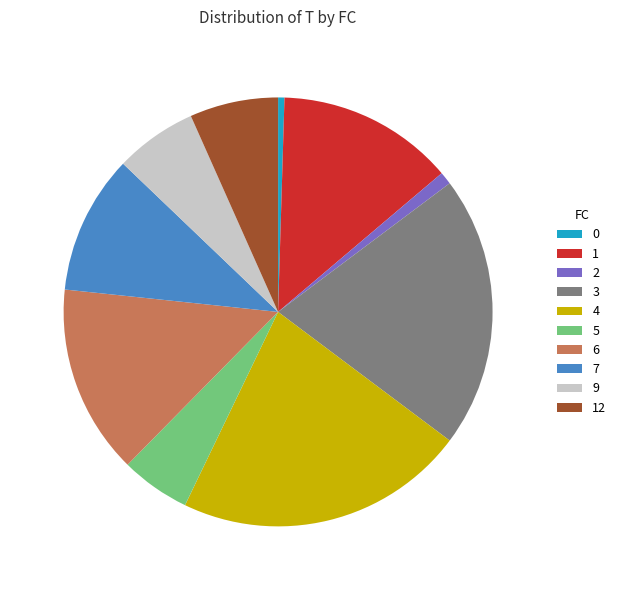

Is 4 the majority of the pie?

No